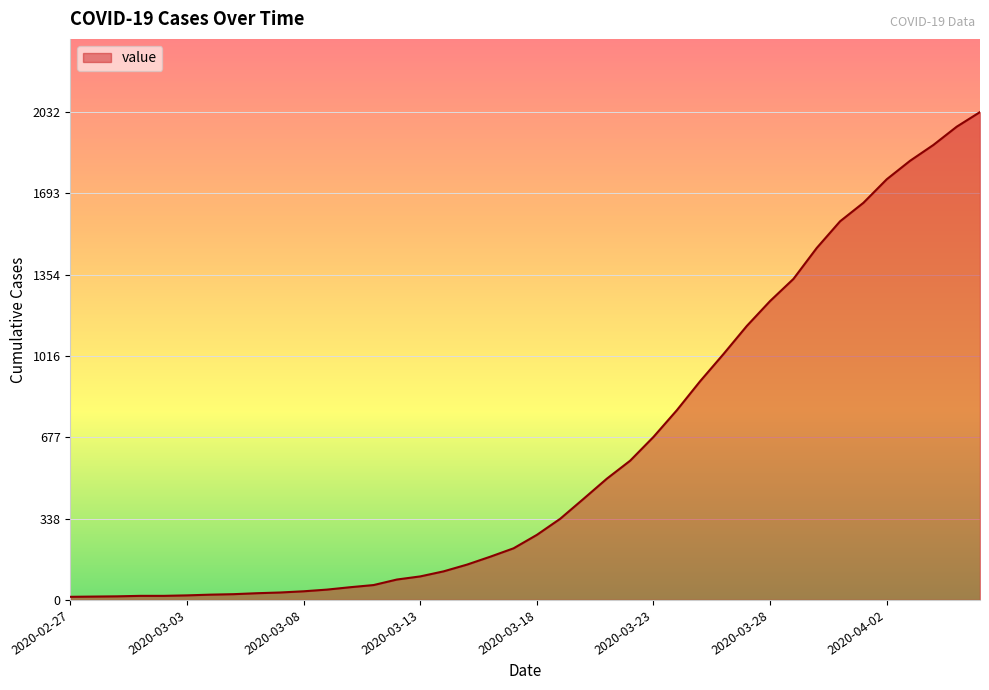

What is the average value?

616